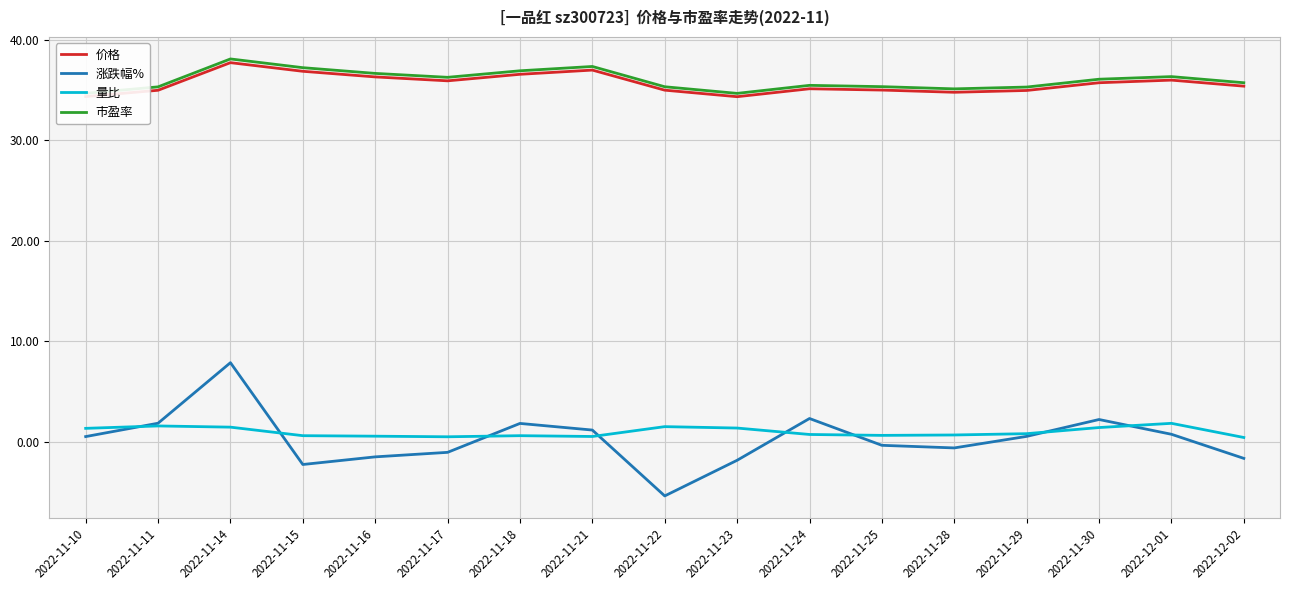

At how many categories does at least one series exceed 15?

17